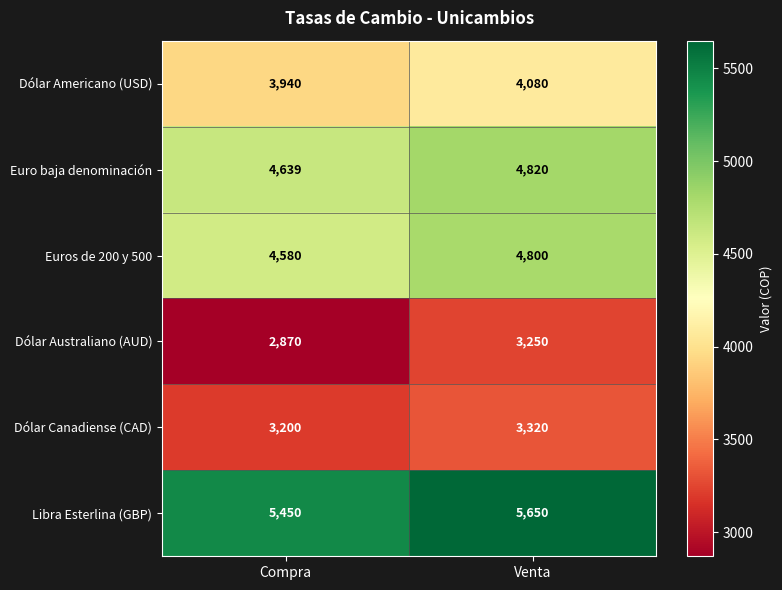

Reading right to left, extract all data points from this chart.

Dólar Americano (USD): Venta=4080	Compra=3940
Euro baja denominación: Venta=4820	Compra=4639
Euros de 200 y 500: Venta=4800	Compra=4580
Dólar Australiano (AUD): Venta=3250	Compra=2870
Dólar Canadiense (CAD): Venta=3320	Compra=3200
Libra Esterlina (GBP): Venta=5650	Compra=5450